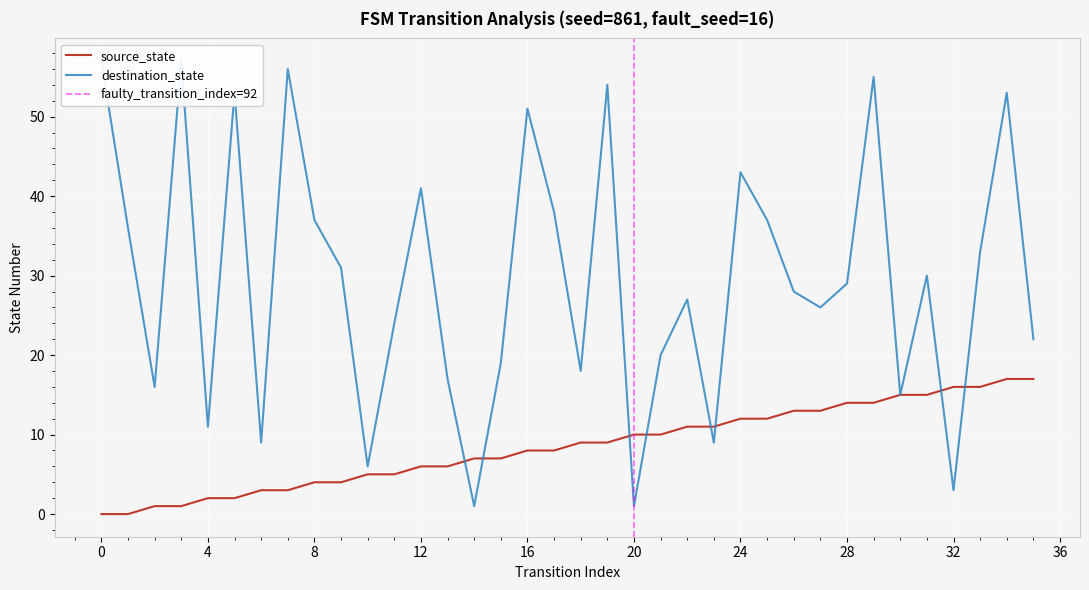

At how many categories does at least one series exceed 18?

25